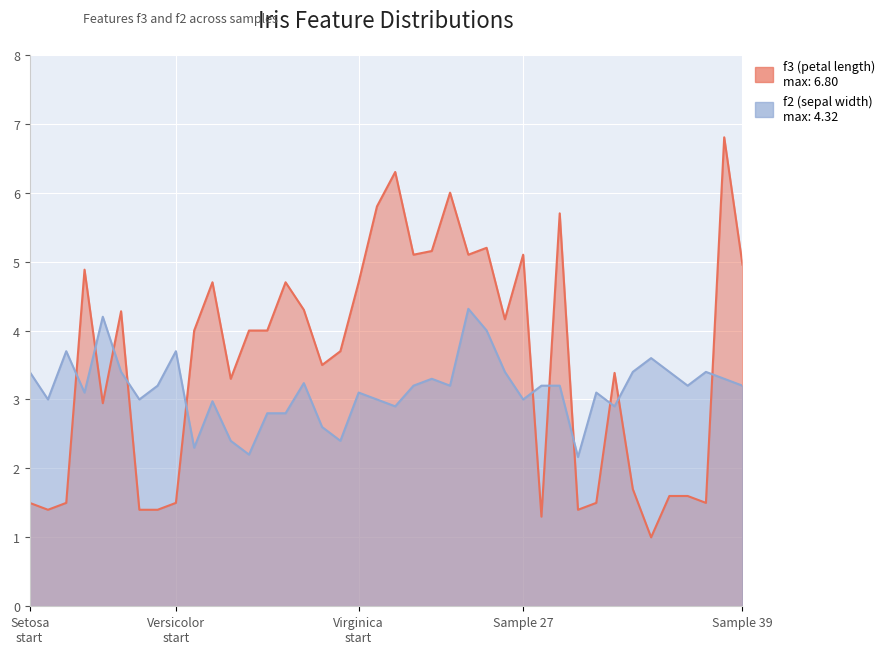

How many lines are shown in the chart?

2